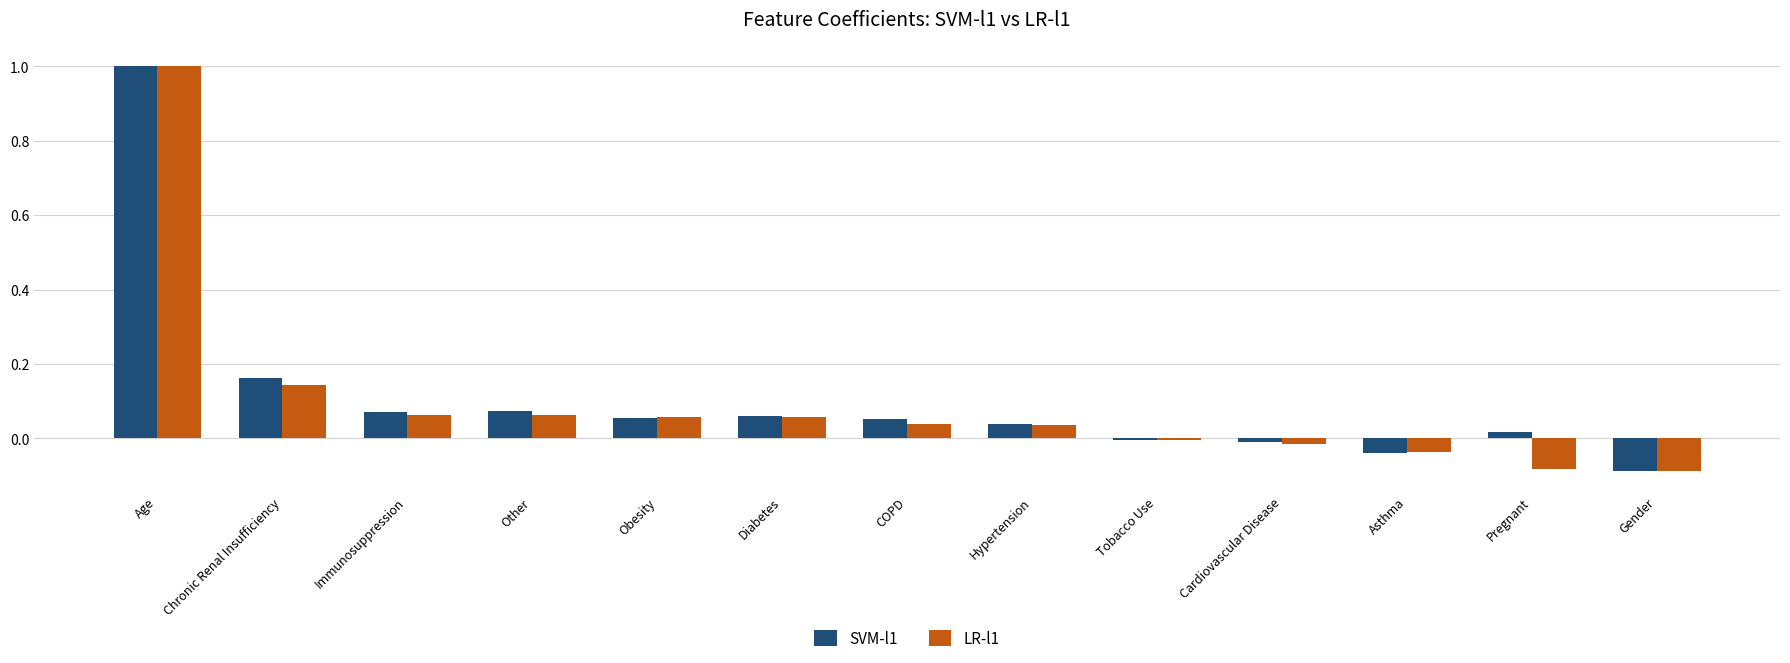

The LR-l1 series shows 0.1 at COPD. True or false?

False